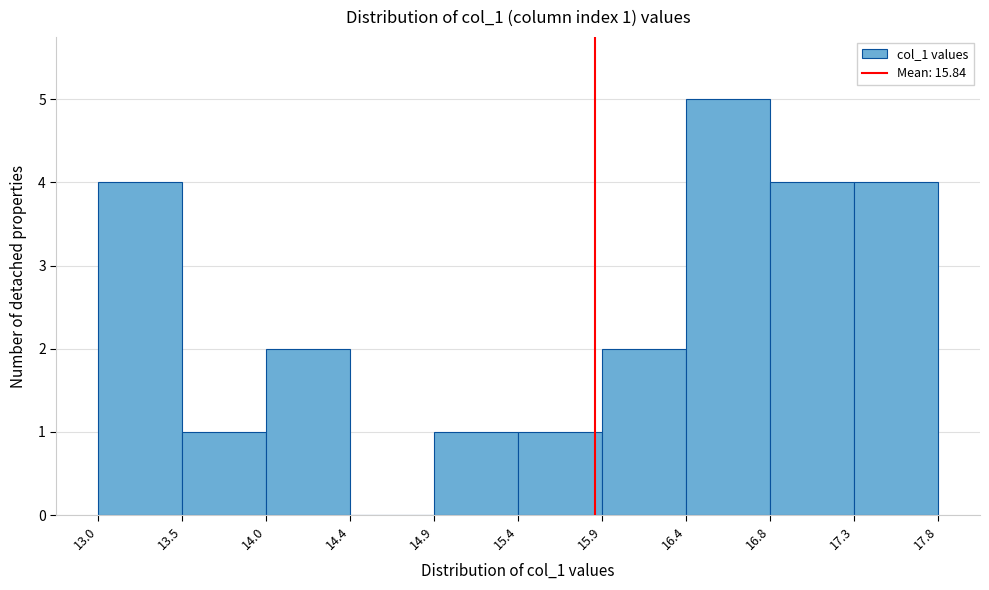

Which range on the x-axis has the tallest bar?

16.4 to 16.8